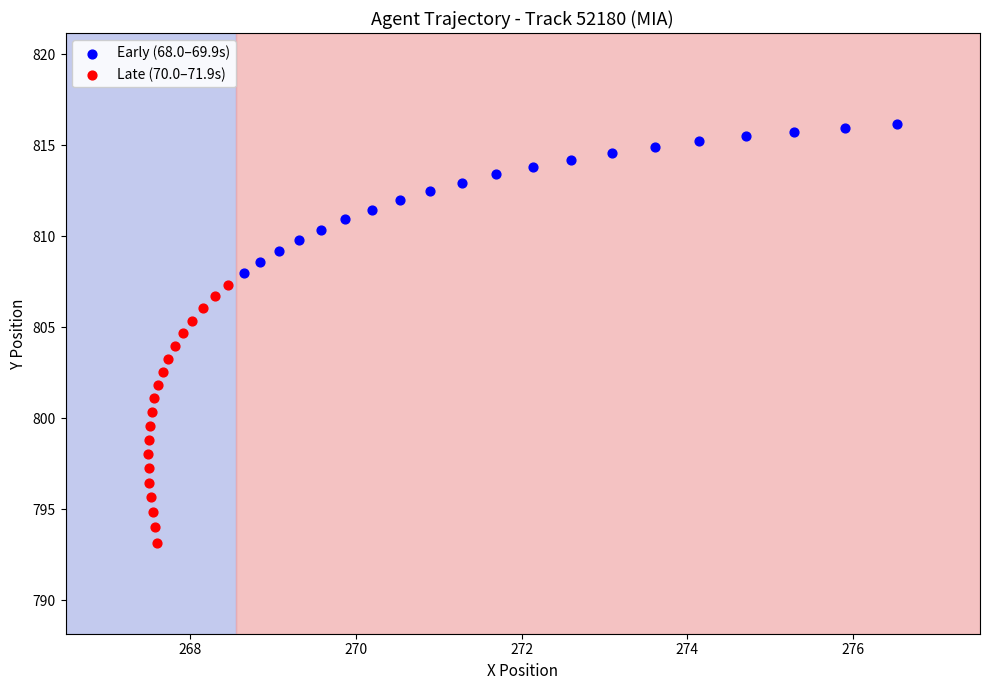

Which series has the largest Y range (max minus min)?

Late (70.0–71.9s)